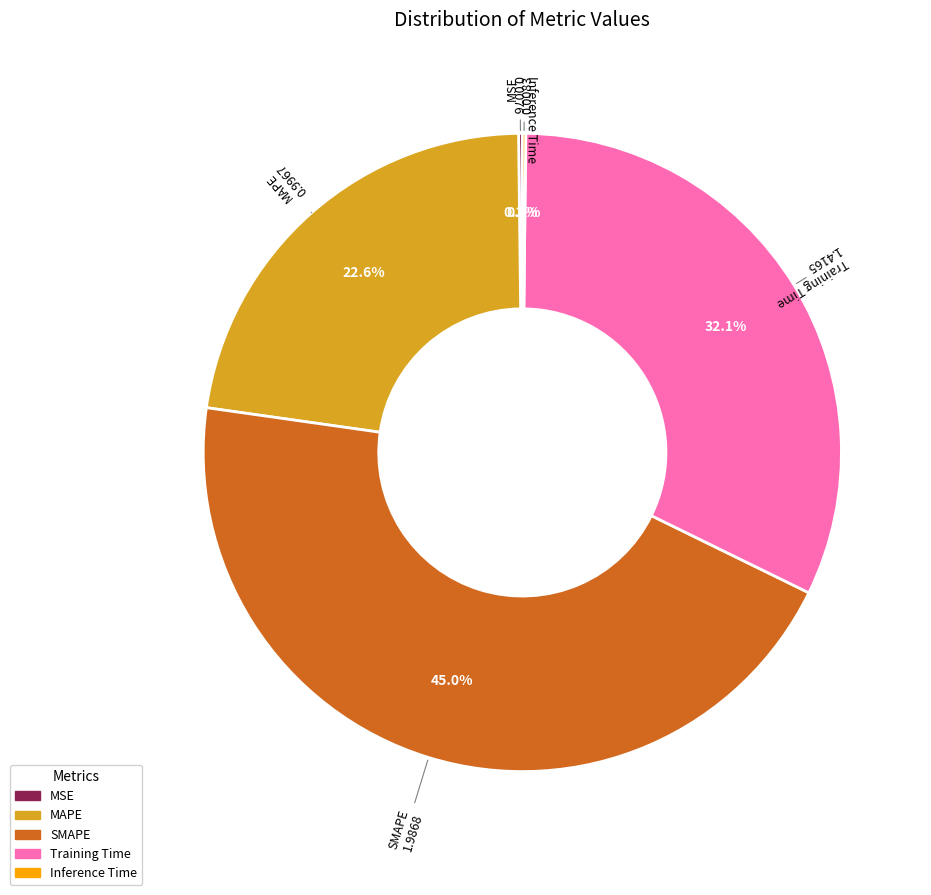

Is there any slice that represents more than half of the pie?

No